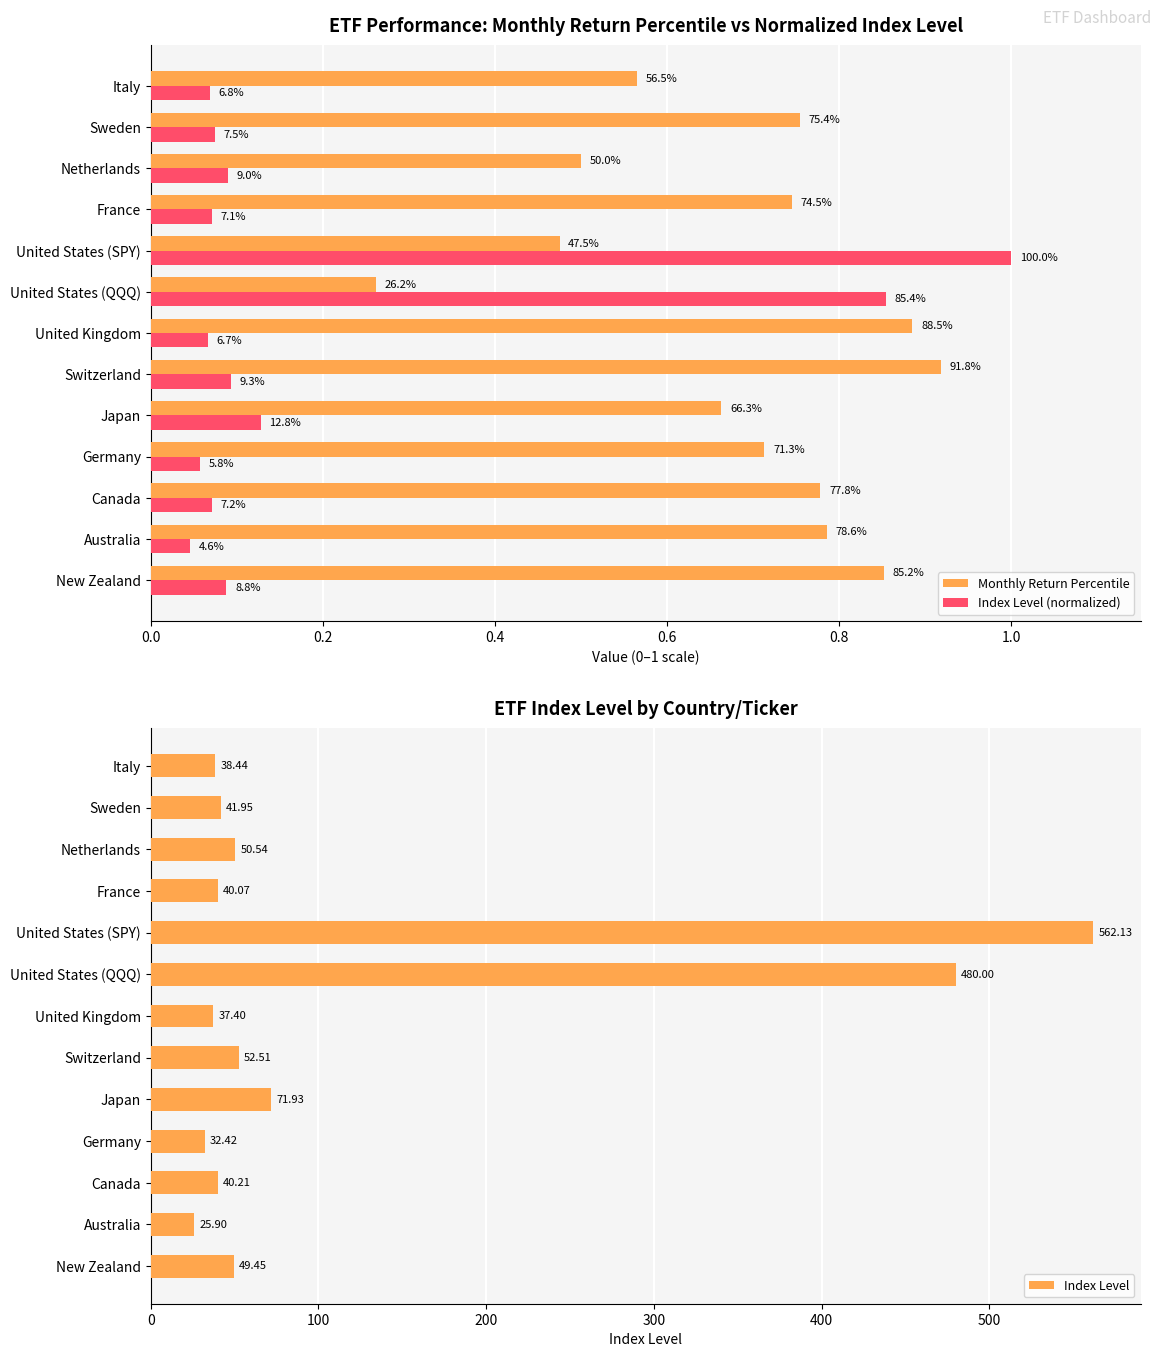

Which series has the widest spread of values?

Index Level